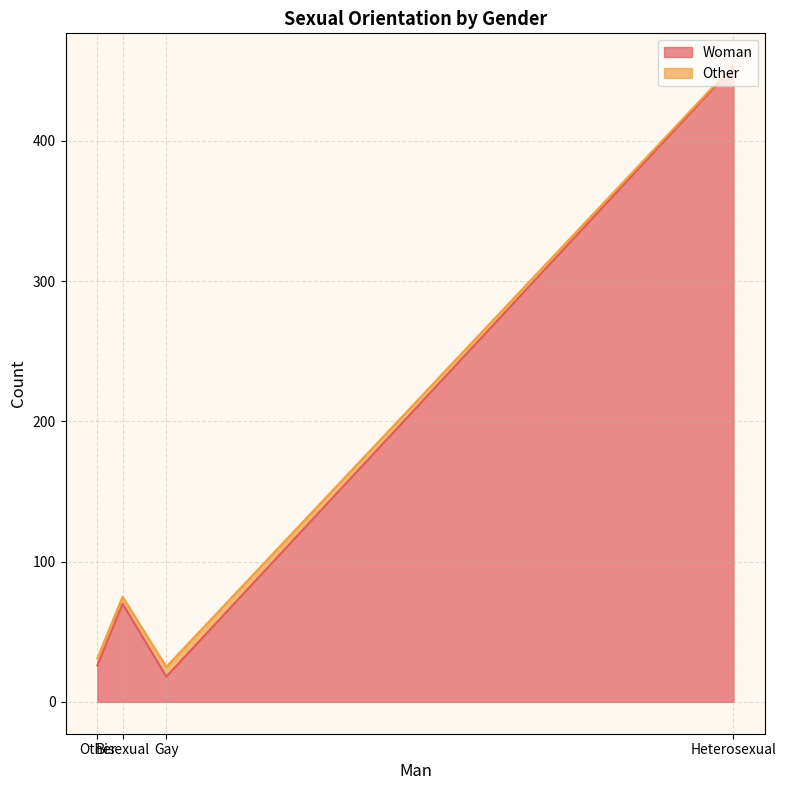

What is the maximum value shown in the chart?

453